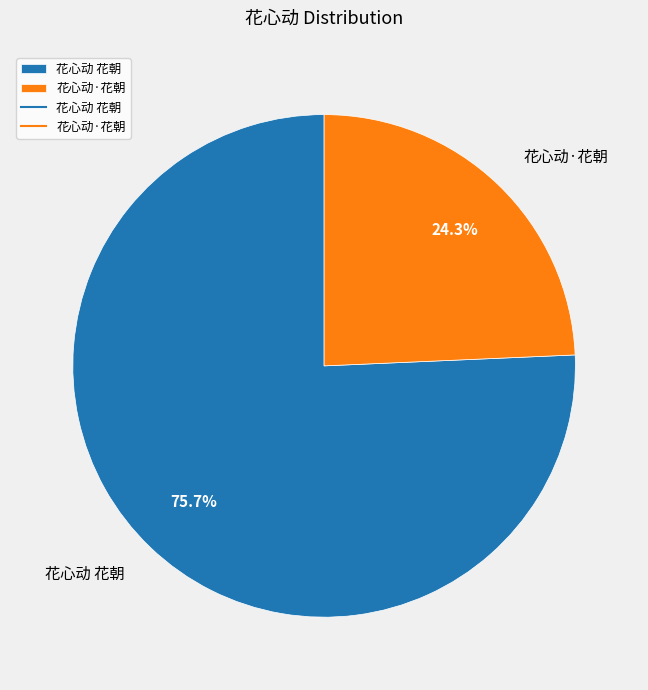

Which has a higher value, 花心动·花朝 or 花心动 花朝?

花心动 花朝